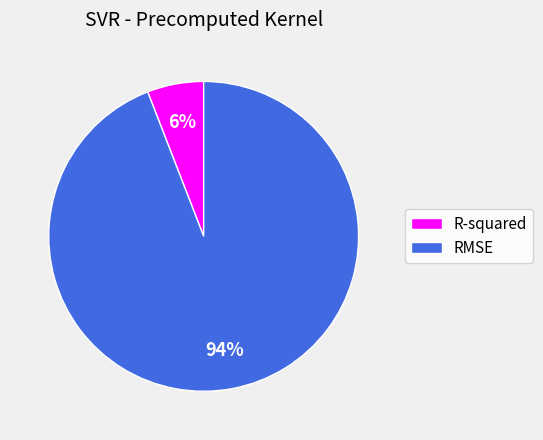

Do RMSE and R-squared together represent more than half of the pie?

Yes